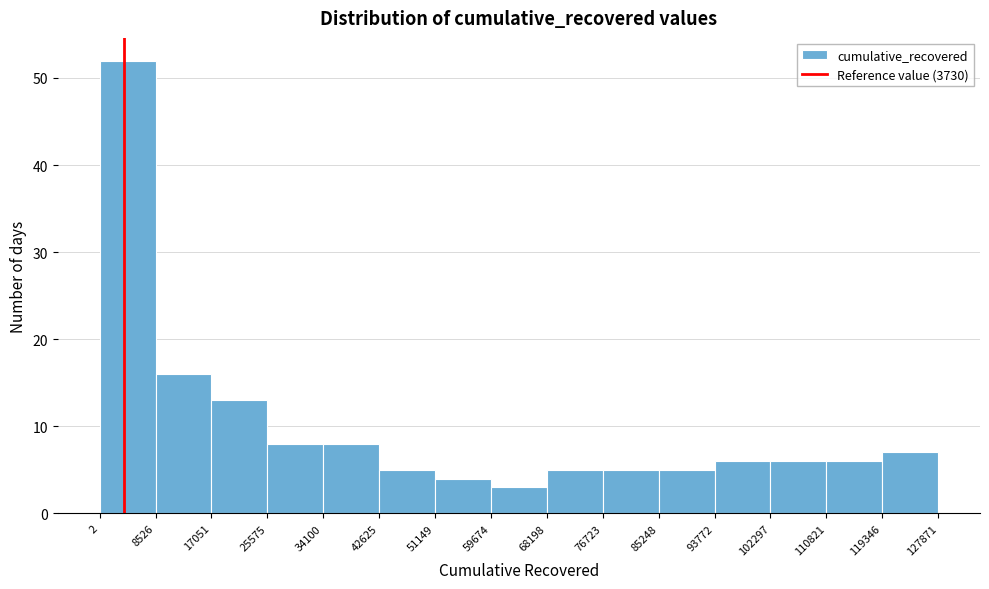

Reading left to right, transcribe this chart: for each bar, give the range it covers on the x-axis and its height. The values are not printed on the chart, so give them approximately, as read against the axis.

2 to 8526: 52
8526 to 17051: 16
17051 to 25575: 13
25575 to 34100: 8
34100 to 42625: 8
42625 to 51149: 5
51149 to 59674: 4
59674 to 68198: 3
68198 to 76723: 5
76723 to 85248: 5
85248 to 93772: 5
93772 to 102297: 6
102297 to 110821: 6
110821 to 119346: 6
119346 to 127871: 7